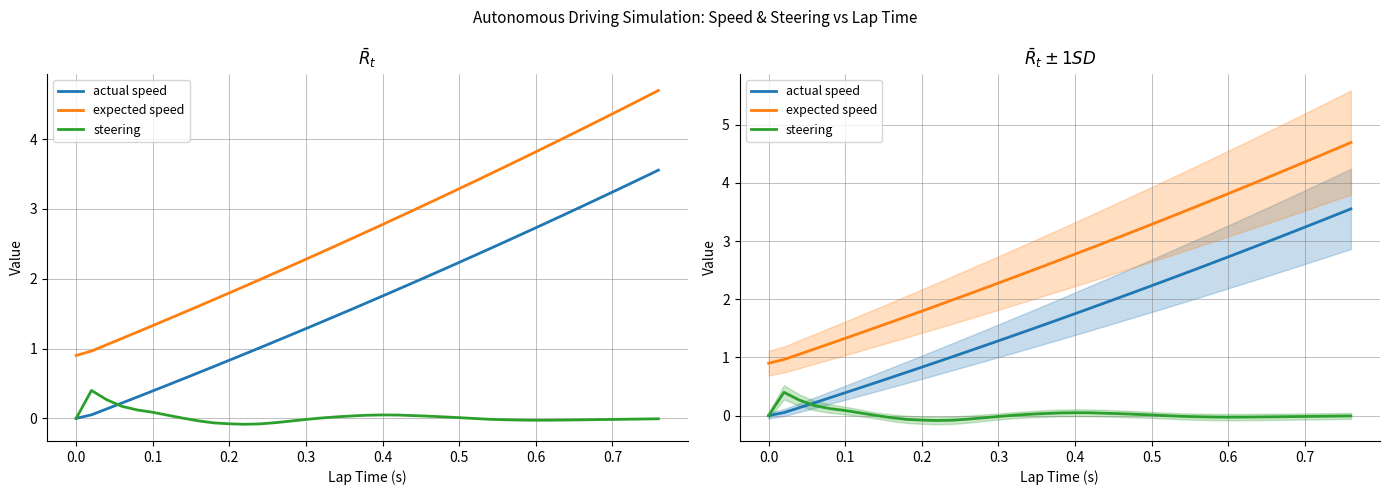

At how many categories does at least one series exceed 3?

16